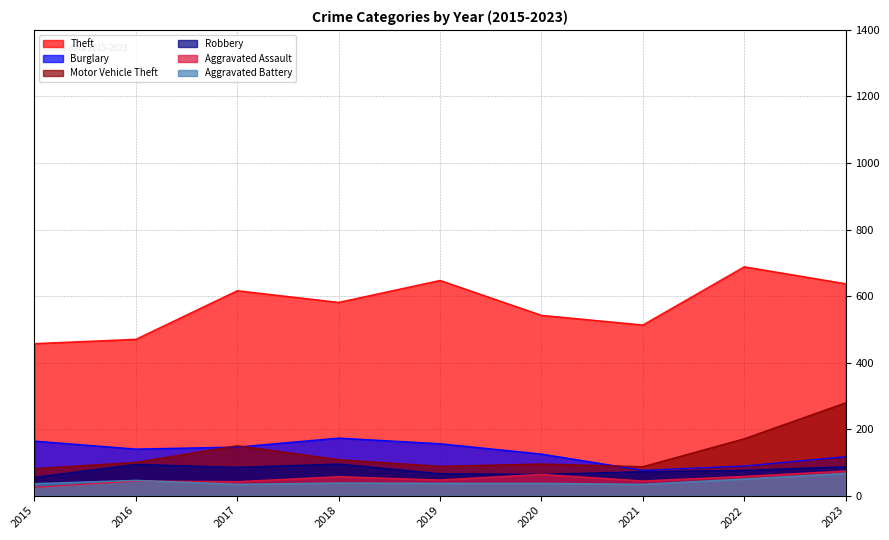

Where is the first local maximum for Theft?

2017